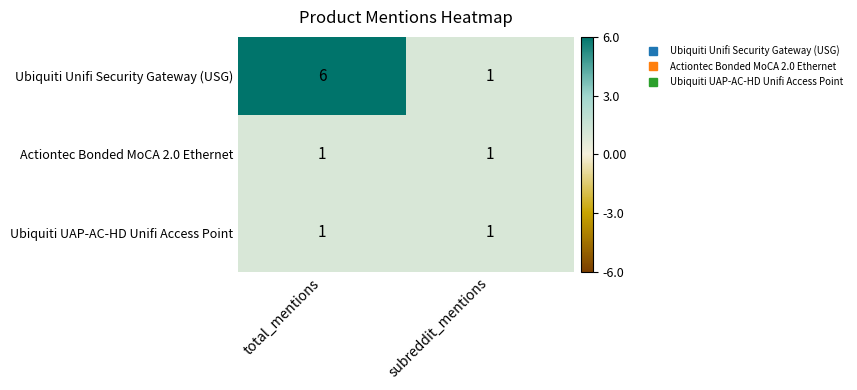

Reading left to right, list all the values displayed in this chart.

Ubiquiti Unifi Security Gateway (USG): 6	1
Actiontec Bonded MoCA 2.0 Ethernet: 1	1
Ubiquiti UAP-AC-HD Unifi Access Point: 1	1